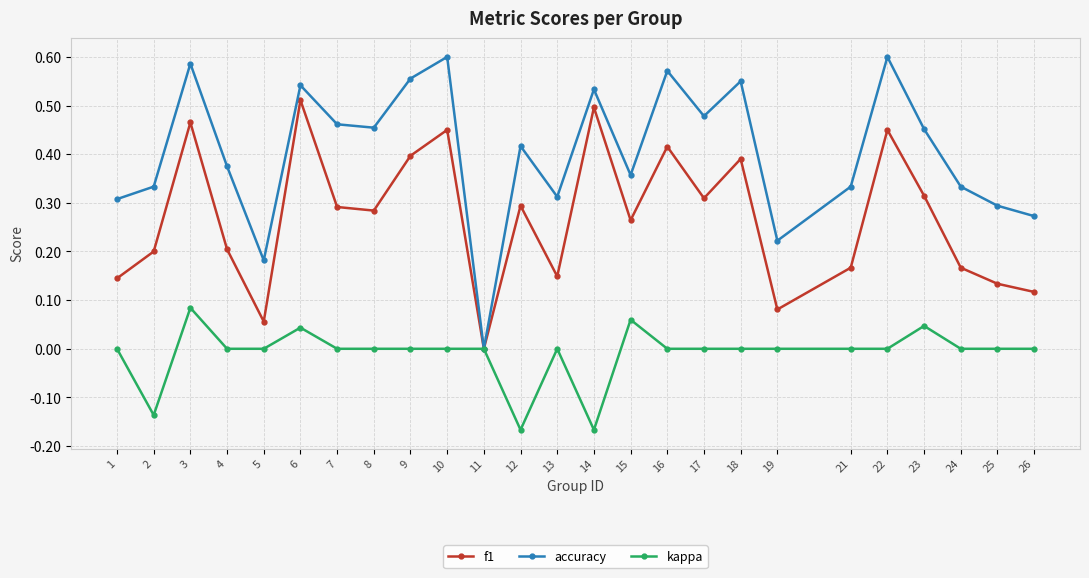

Rank the series by their average value, from lowest to highest.

kappa, f1, accuracy